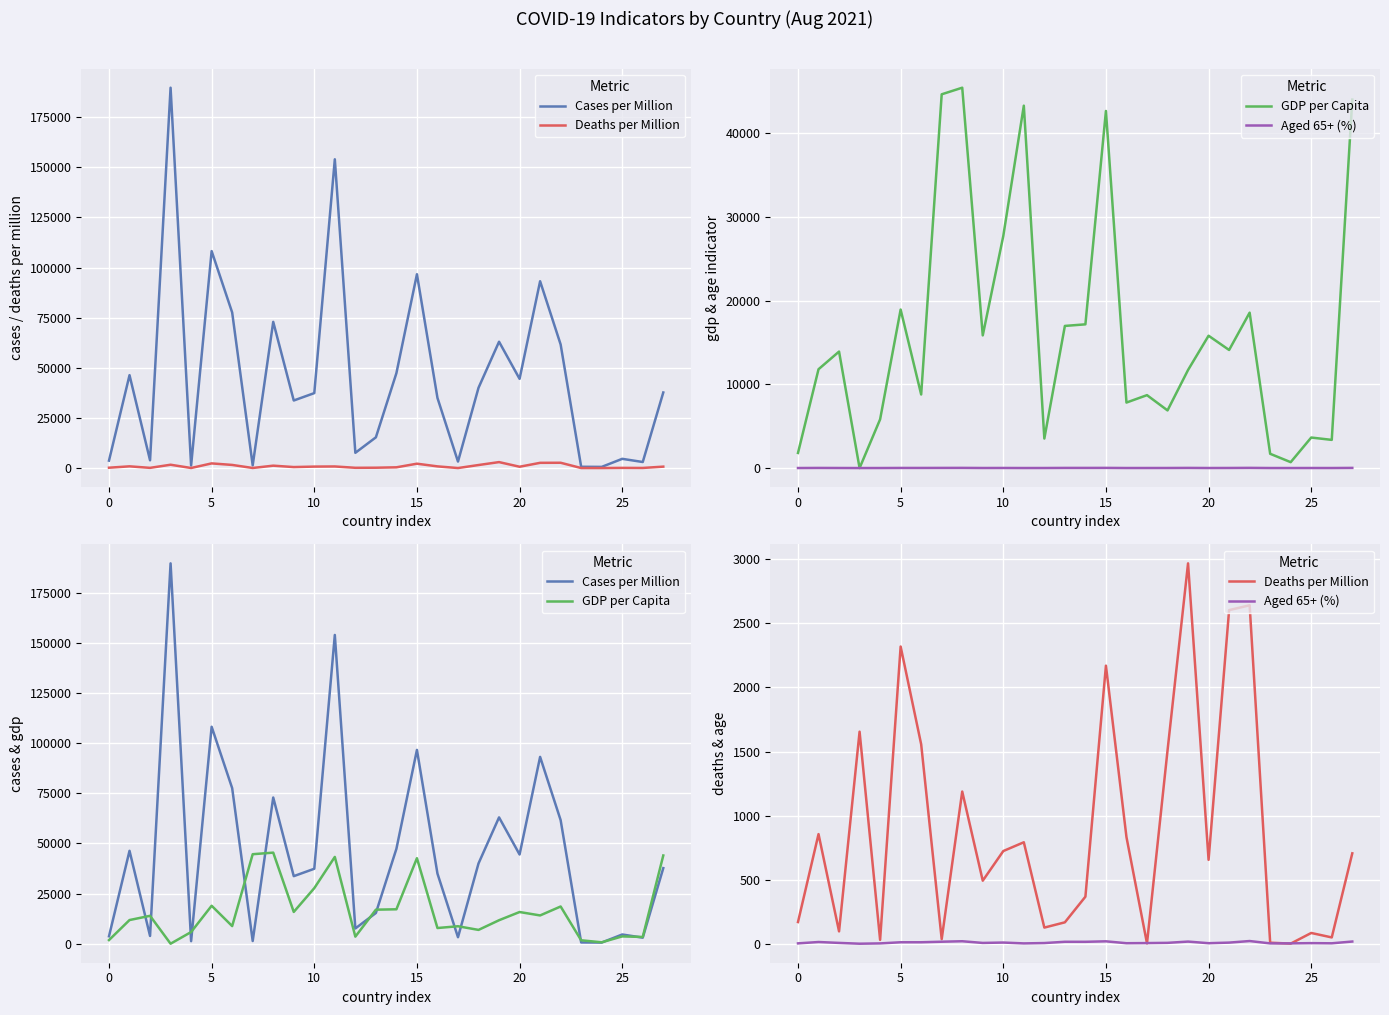

At which category is the sum across all series the highest?

11